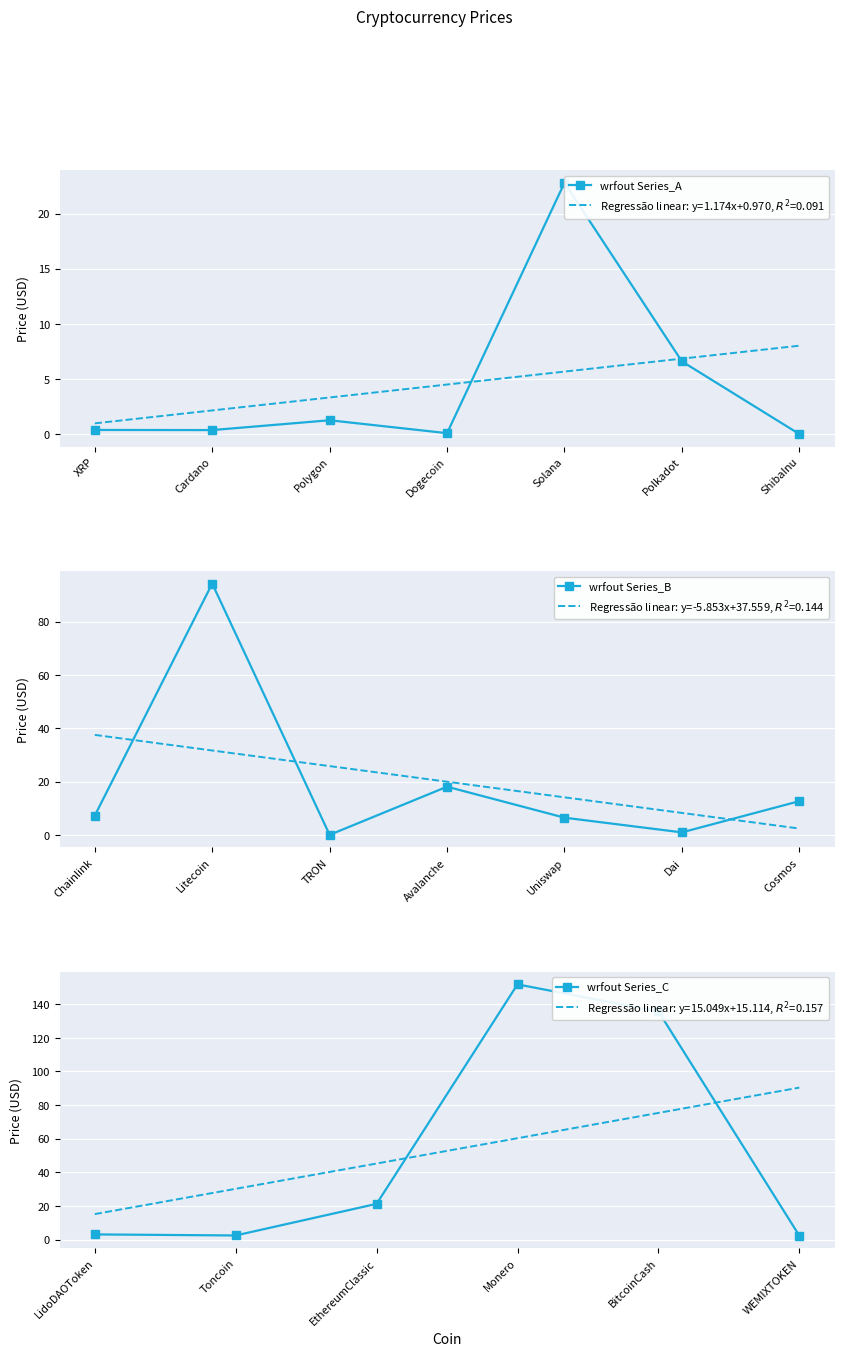

Is it true that the value at Avalanche is 18.1?

True